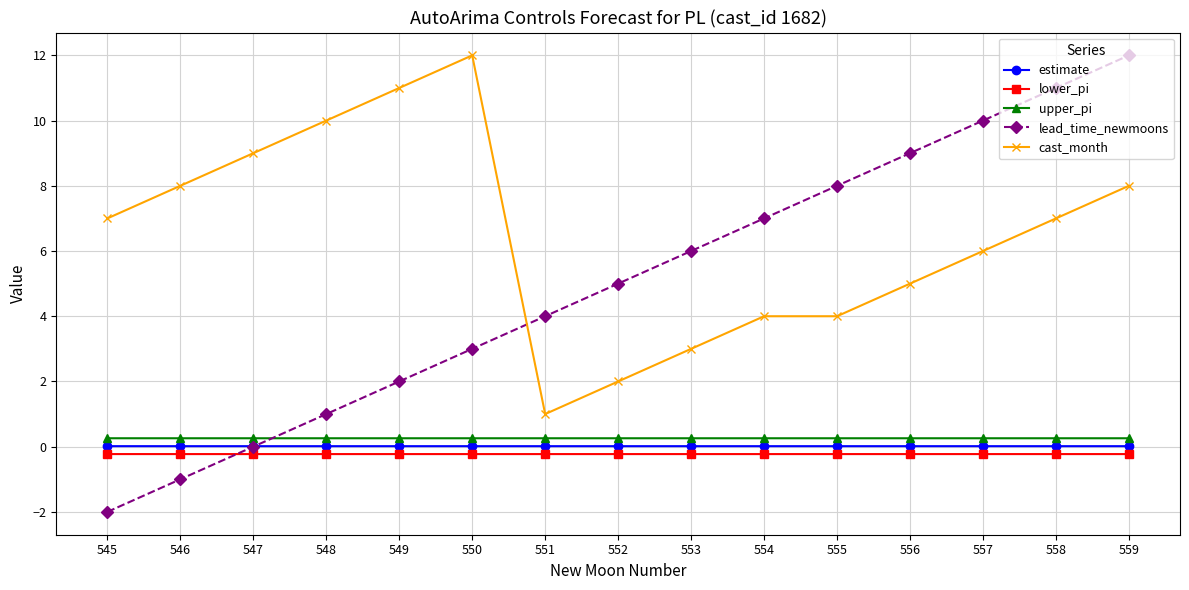

What is the value of the upper_pi point at the 1st from the left?

0.3